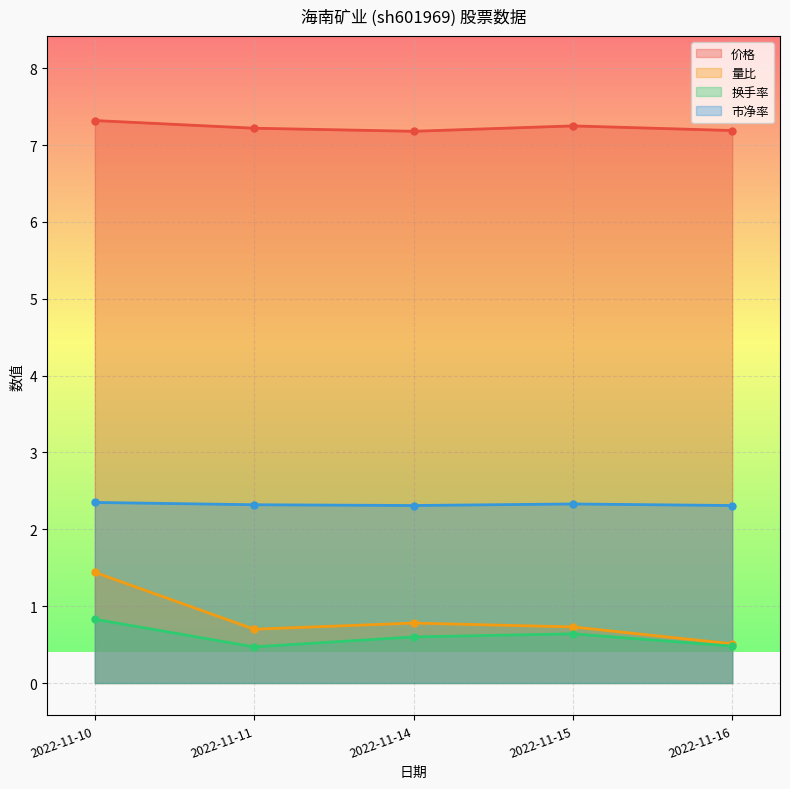

True or false: 价格 and 市净率 intersect in this chart.

False